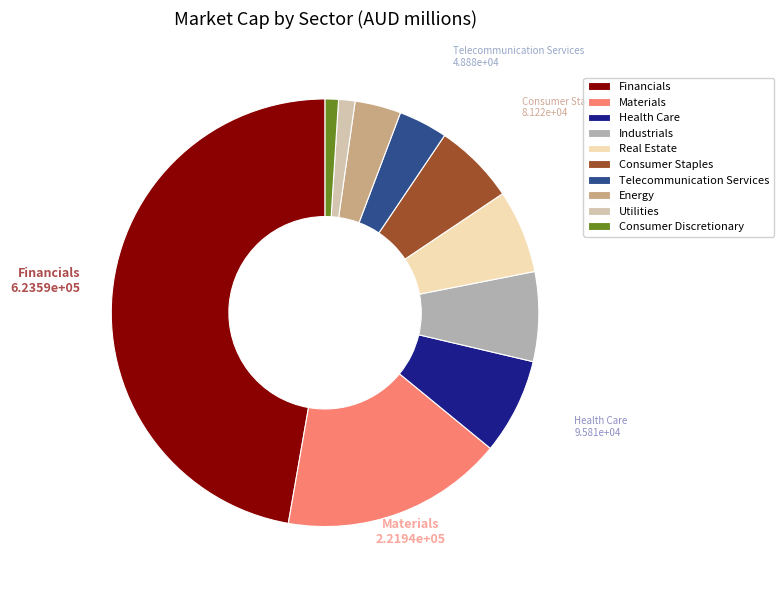

Which slice is the largest?

Financials